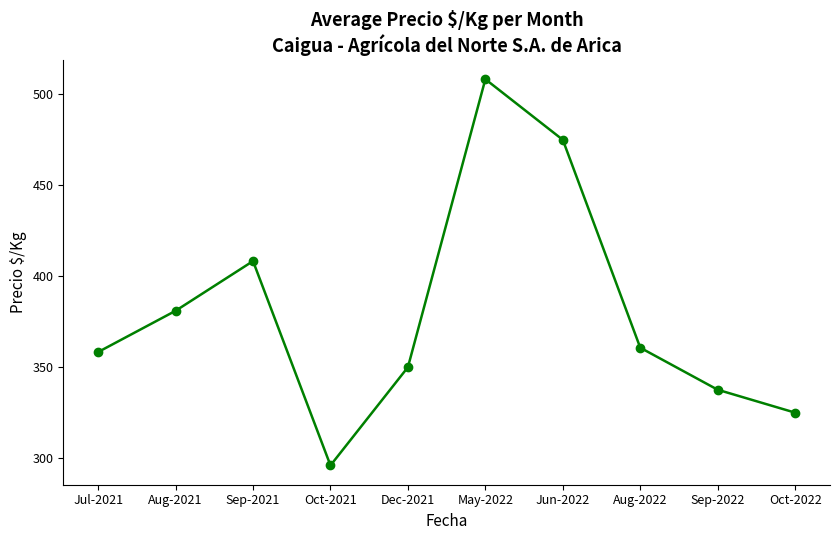

Reading left to right, list all the values displayed in this chart.

Jul-2021=358.3	Aug-2021=381.0	Sep-2021=408.3	Oct-2021=296.0	Dec-2021=350.0	May-2022=508.3	Jun-2022=475.0	Aug-2022=360.7	Sep-2022=337.6	Oct-2022=325.0